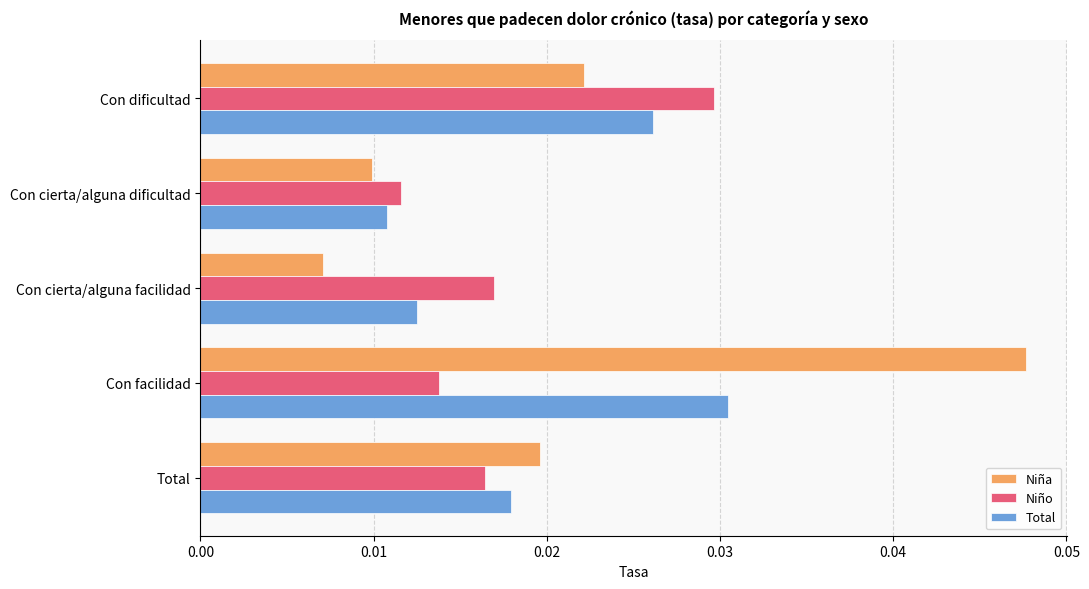

Which series has the largest range (max minus min)?

Niña